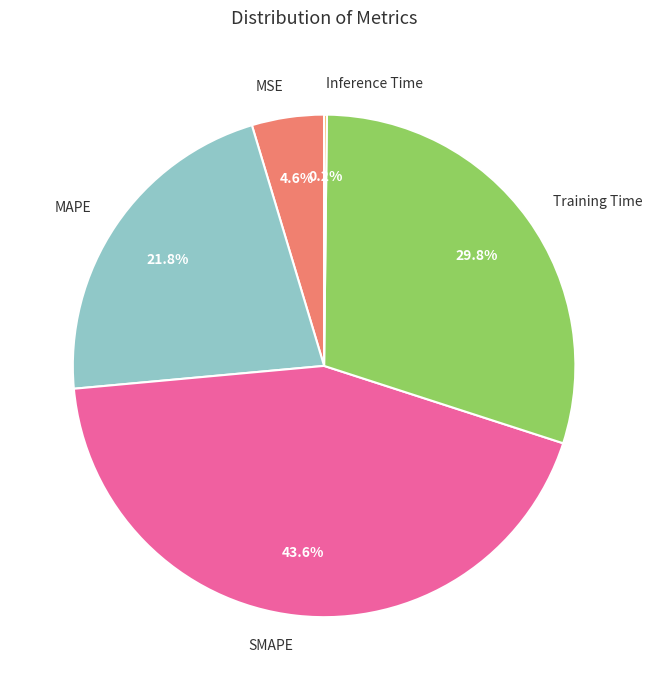

Combined, do Training Time and MAPE account for over 50%?

Yes